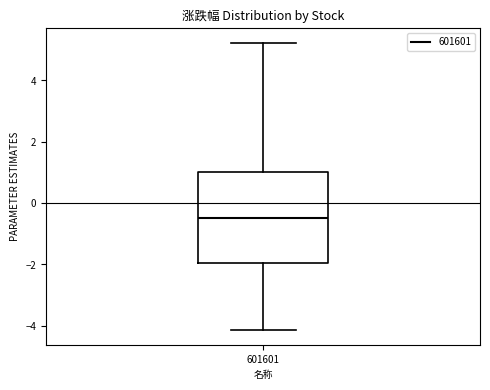

Transcribe this box plot: give where the median line is, the range the box spans, and where the two whiskers end, as read against the y-axis. The values are not printed on the chart, so give them approximately, as read against the axis.

median -0.4, box -2.0 to 1.0, whiskers -4.2 to 5.2